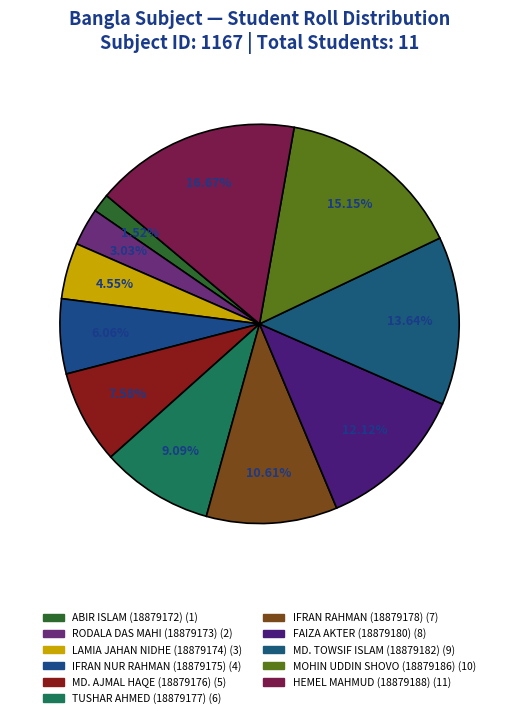

True or false: IFRAN NUR RAHMAN (18879175) accounts for 13% of the total.

False